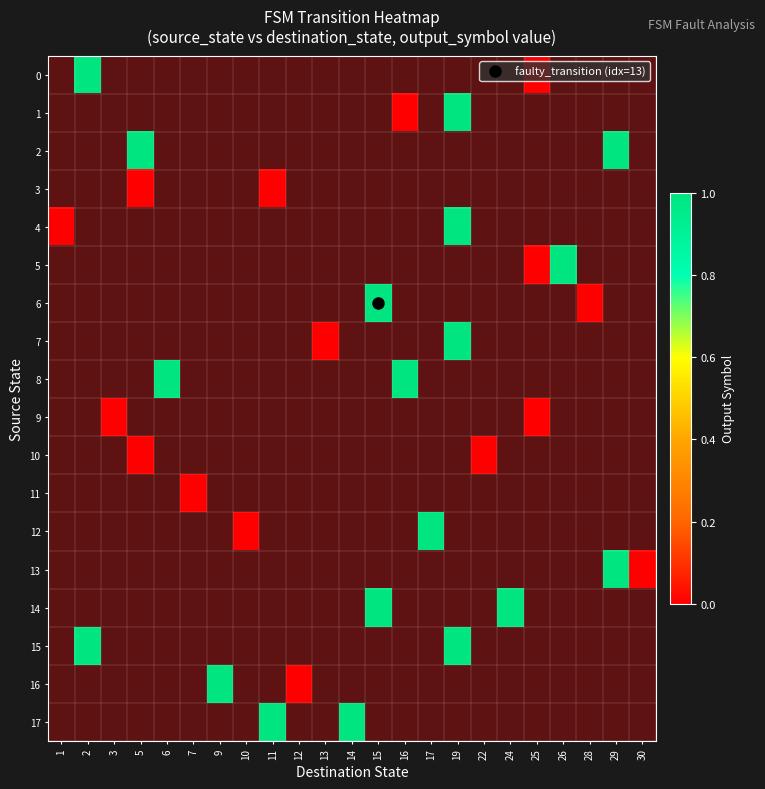

Which label corresponds to the smallest value in the chart?

25